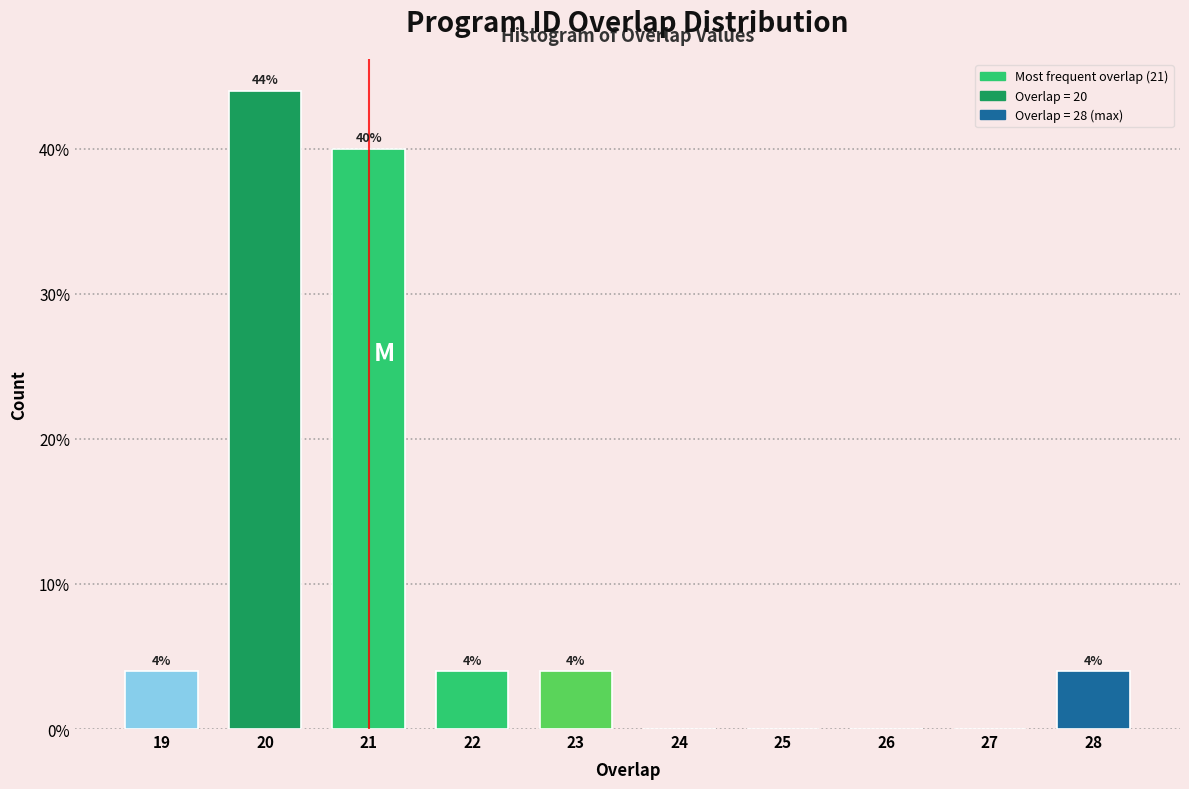

Which range on the x-axis has the tallest bar?

19.5 to 20.5